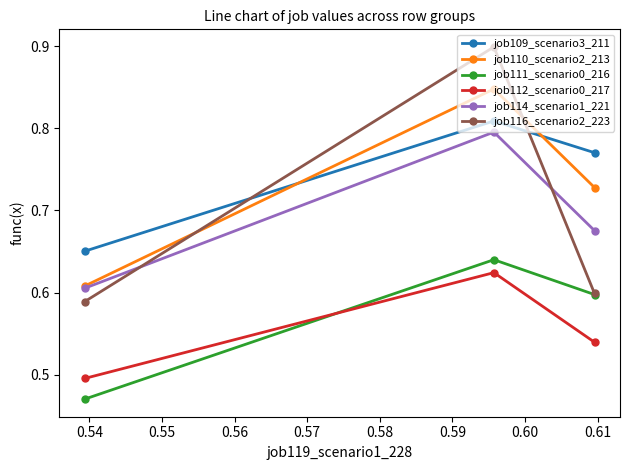

At how many categories does at least one series exceed 0?

3